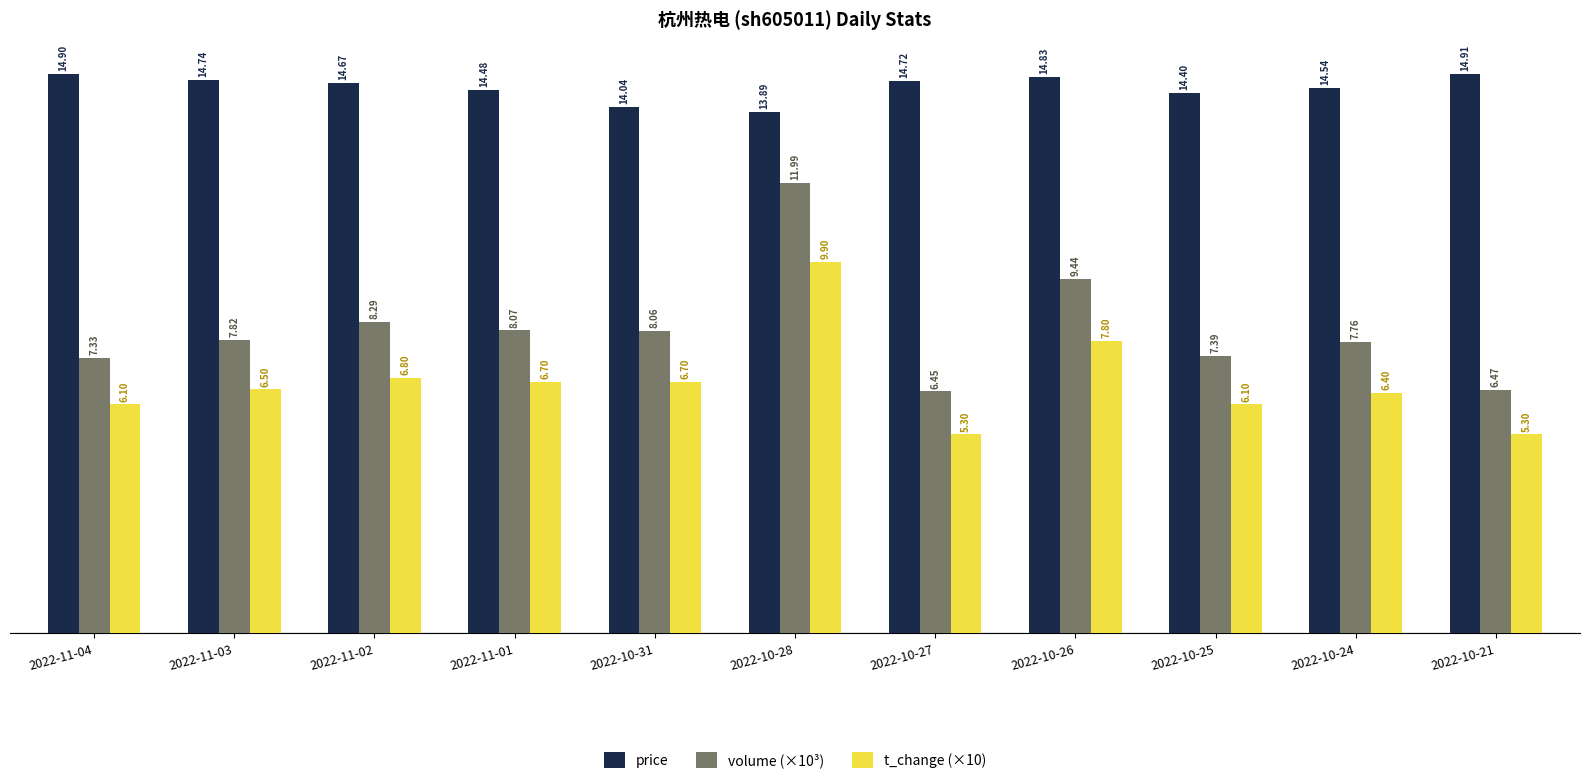

Which series changed the most between 2022-11-04 and 2022-10-24?

volume (×10³)